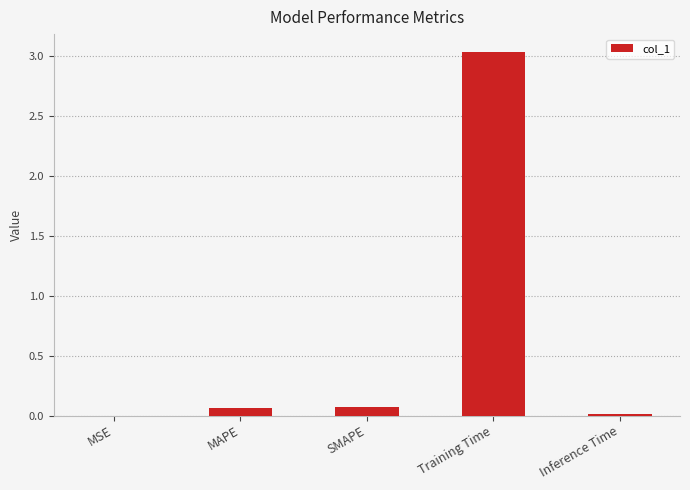

What is the sum of all values?

3.2